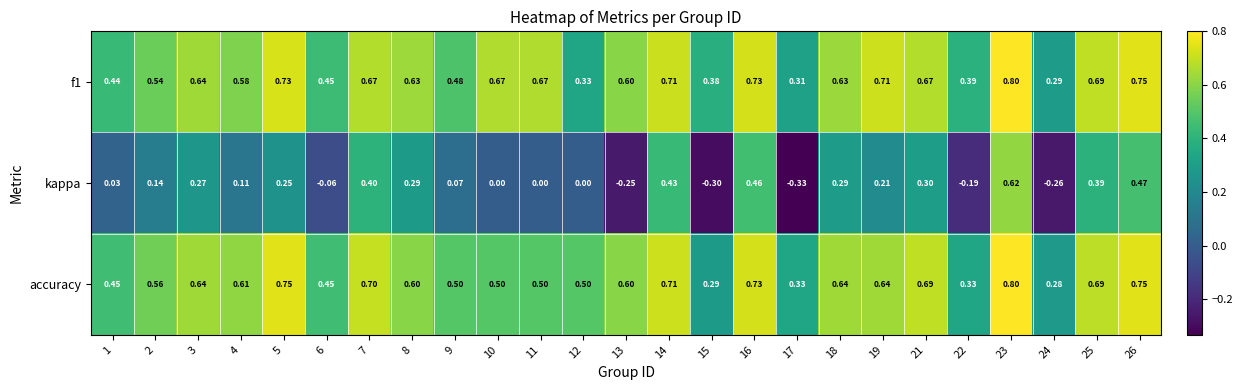

Is the value of kappa at 16 greater than the value of accuracy at 19?

No